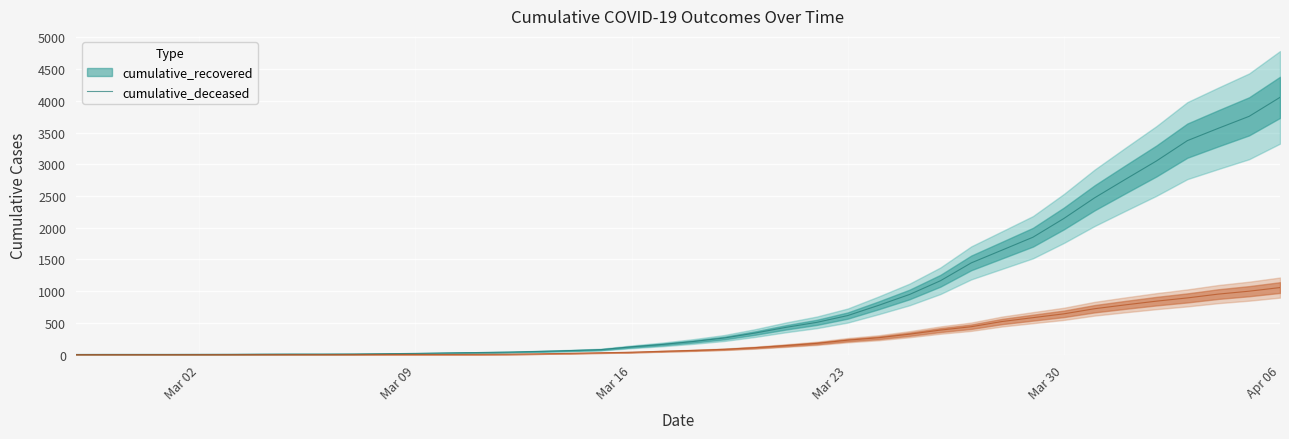

Reading left to right, transcribe all the data shown in this chart.

cumulative_recovered: 2	3	3	3	4	5	7	8	8	9	13	19	26	32	39	50	63	78	122	160	206	261	339	429	508	615	776	947	1163	1445	1647	1850	2145	2472	2764	3052	3372	3566	3755	4054
cumulative_deceased: 0	0	0	0	0	0	0	0	0	1	2	2	2	4	6	11	20	28	37	52	66	83	109	142	177	227	265	321	386	439	521	582	642	723	784	842	893	953	999	1056